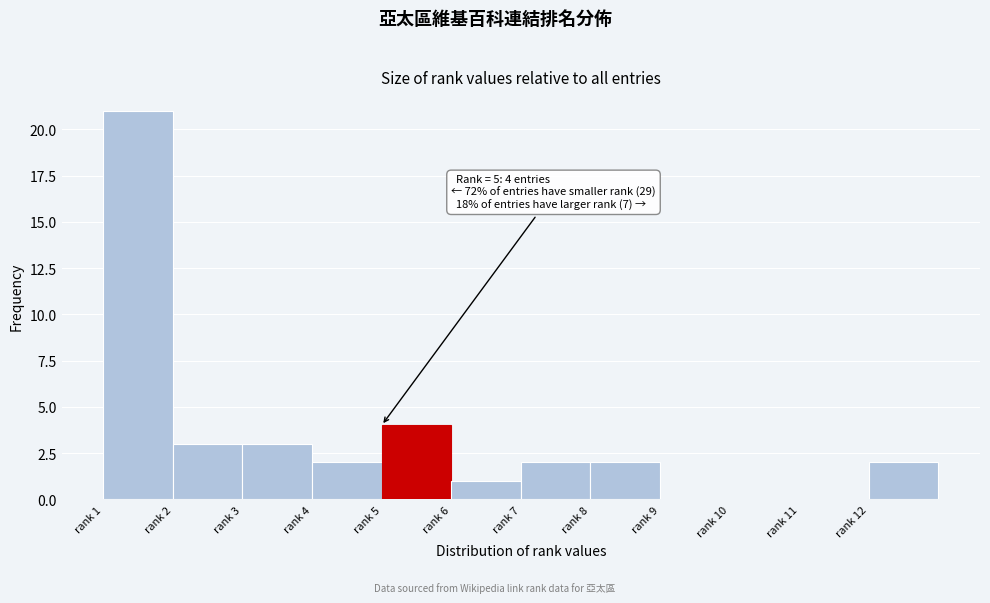

Reading left to right, extract all data points from this chart.

rank 1=21	rank 2=3	rank 3=3	rank 4=2	rank 5=4	rank 6=1	rank 7=2	rank 8=2	rank 9=0	rank 10=0	rank 11=0	rank 12=2